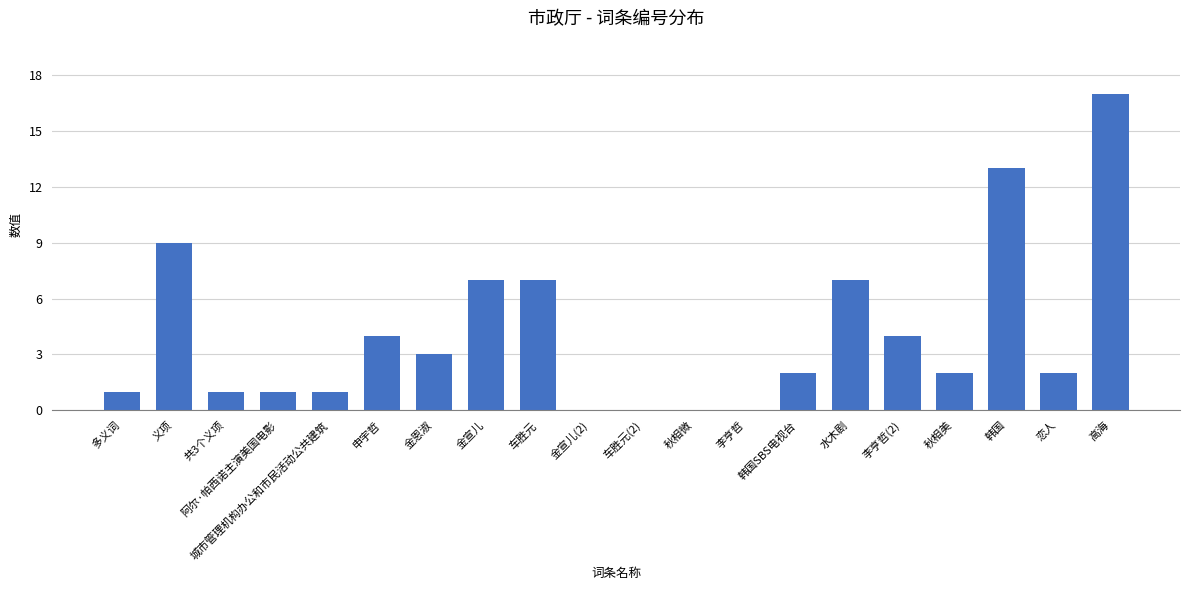

What is the sum of the values at 秋相美 and 申宇哲?

6